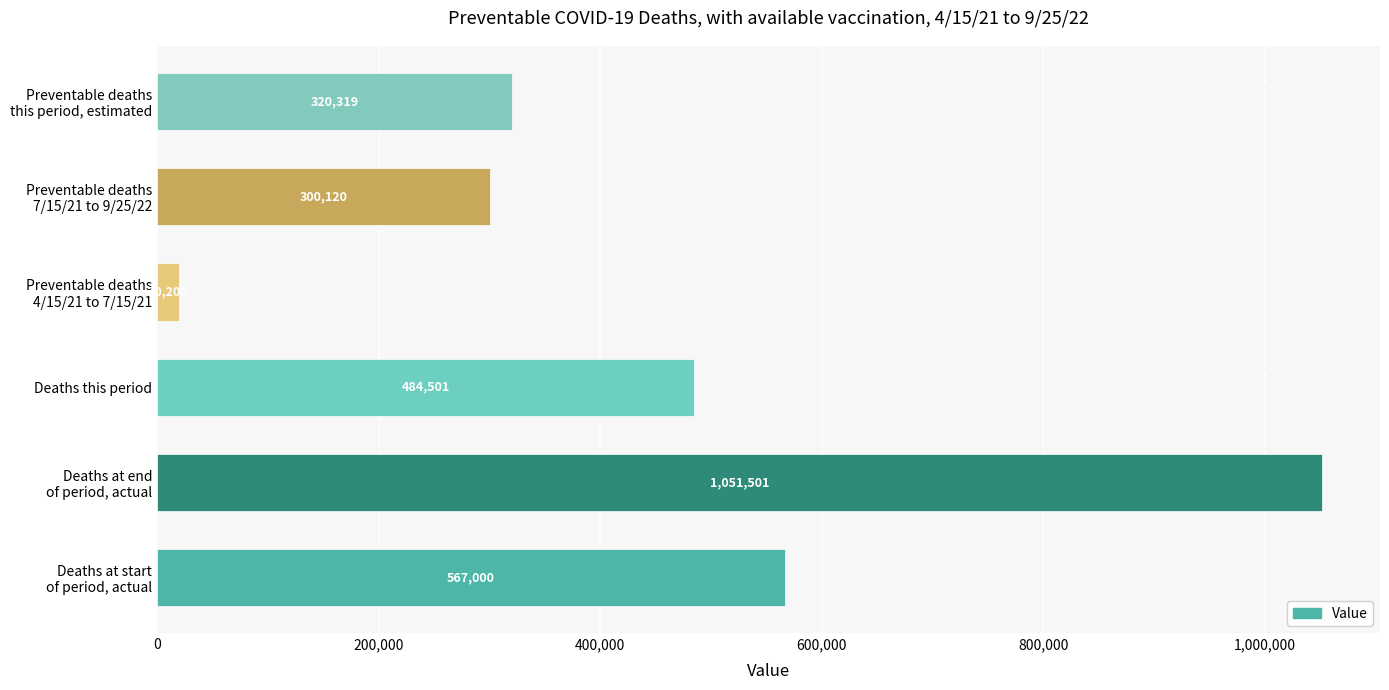

Rank the categories by value from highest to lowest.

Deaths at end
of period, actual, Deaths at start
of period, actual, Deaths this period, Preventable deaths
this period, estimated, Preventable deaths
7/15/21 to 9/25/22, Preventable deaths
4/15/21 to 7/15/21